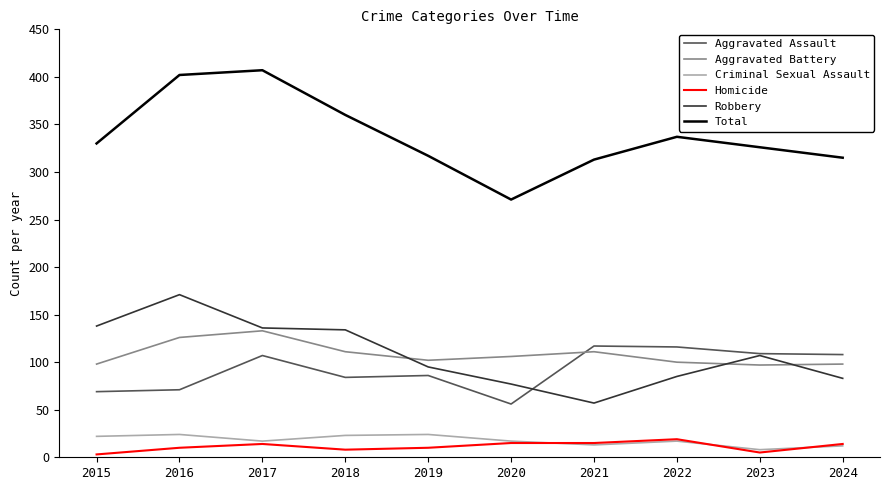

List the series in order of their peak value, lowest first.

Homicide, Criminal Sexual Assault, Aggravated Assault, Aggravated Battery, Robbery, Total